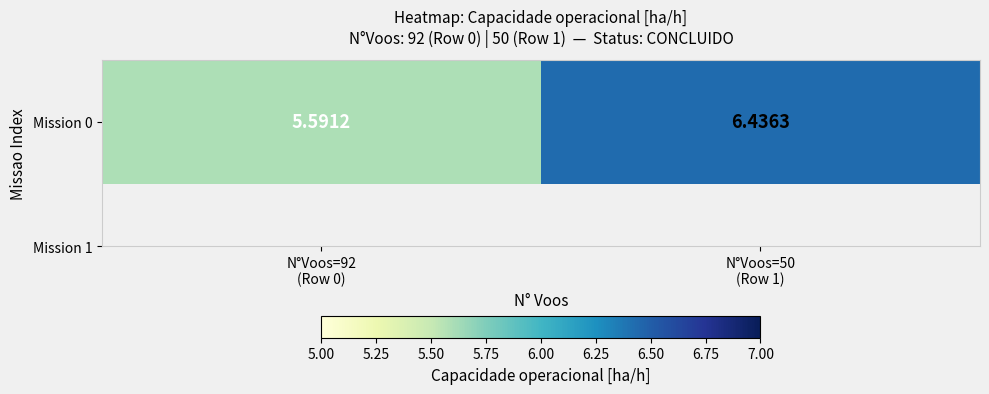

How many data points does each series have?

2